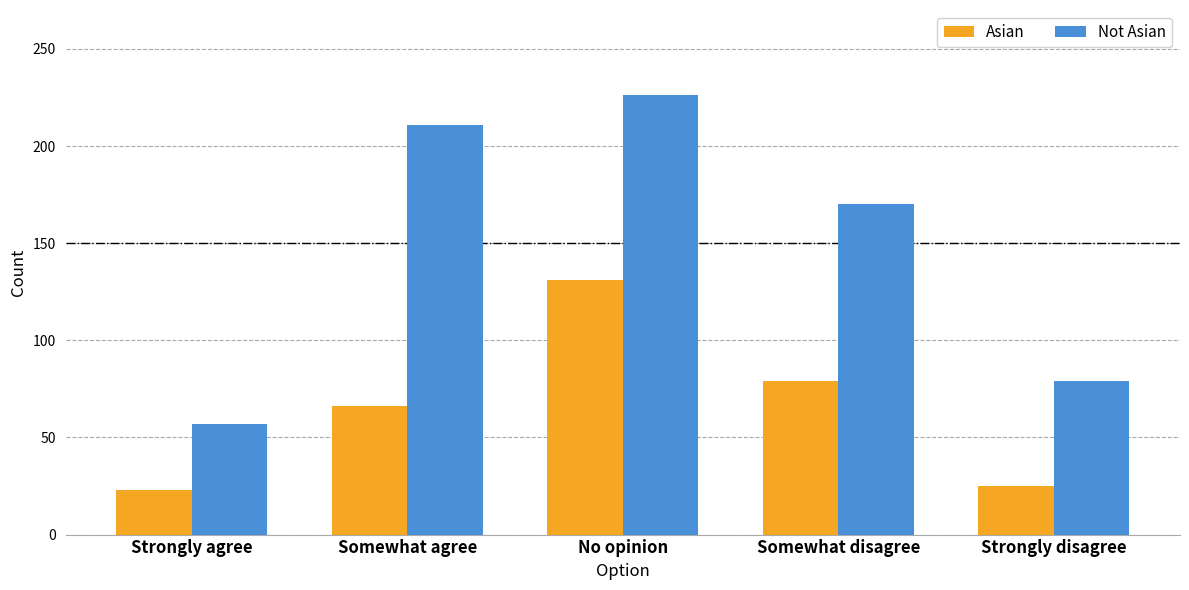

What is the value of the Not Asian bar at the 1st from the left?

57